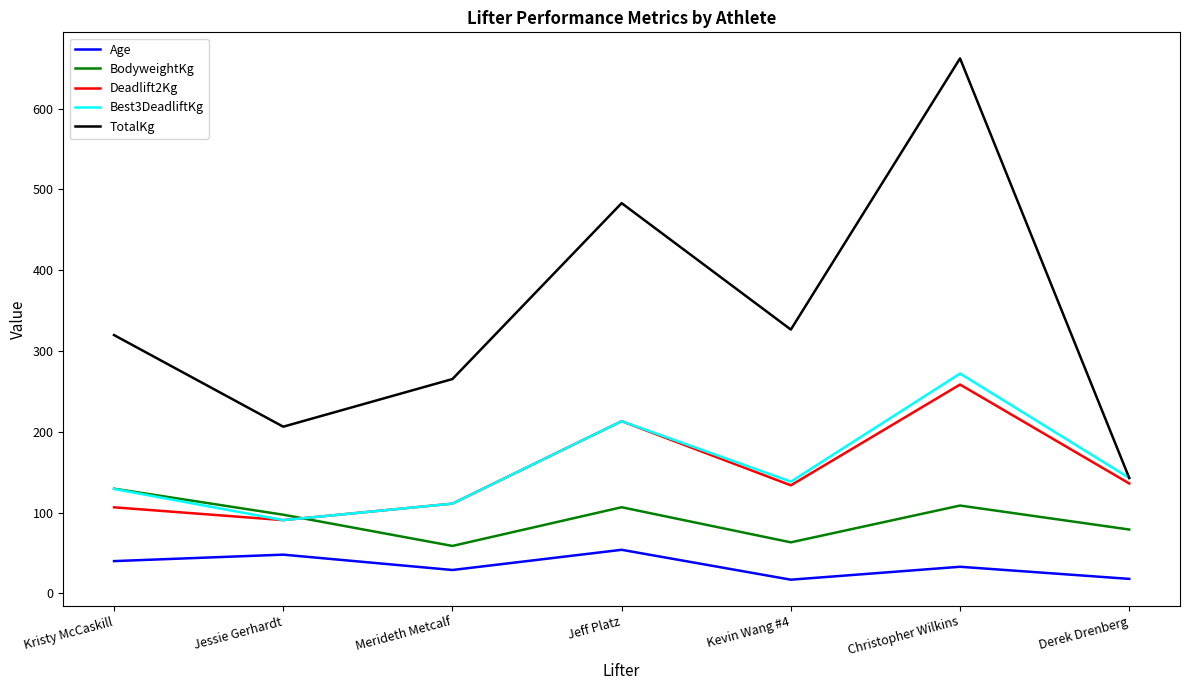

How many lines are shown in the chart?

5